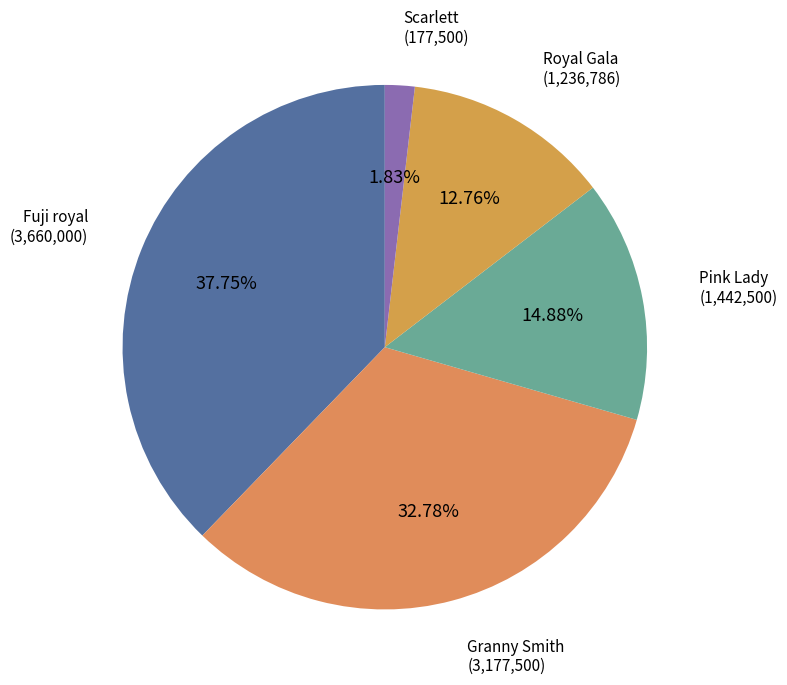

True or false: Scarlett accounts for 7% of the total.

False